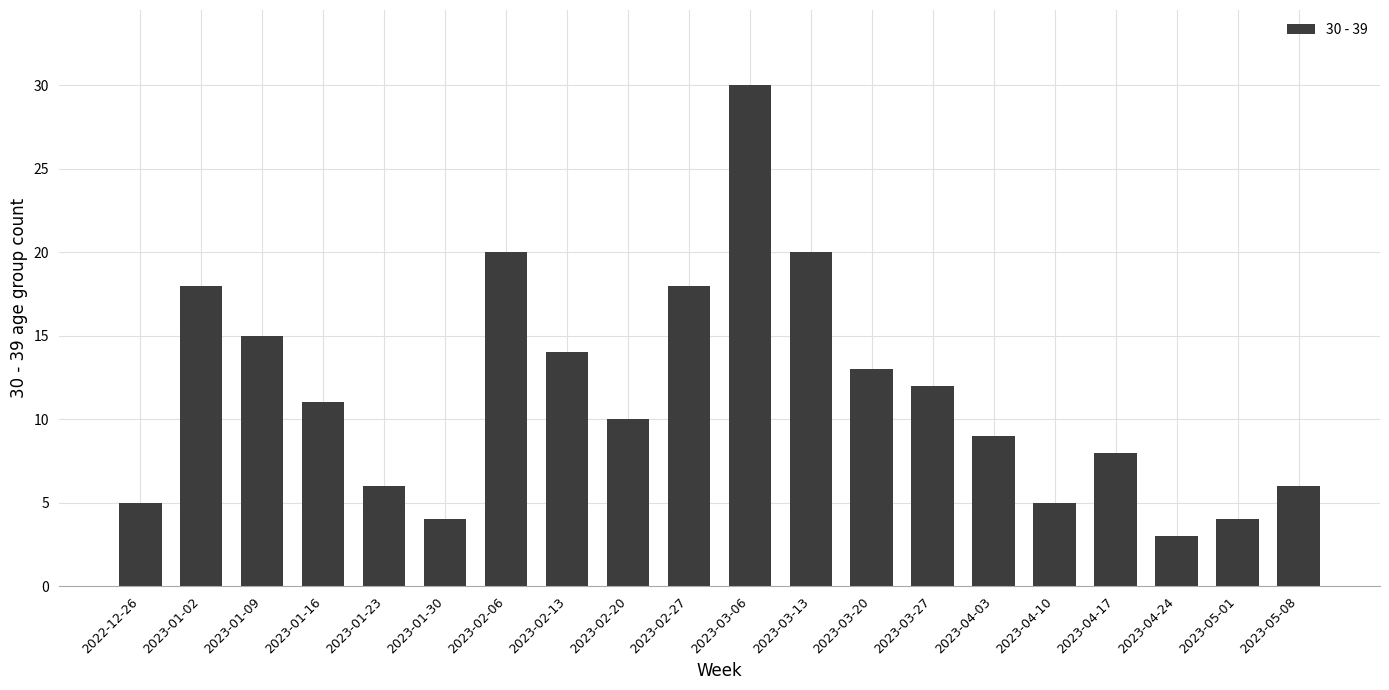

Read the value at 2023-01-02.

18